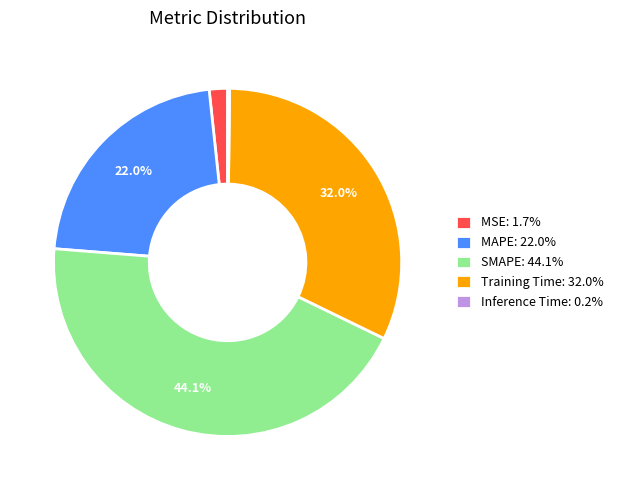

What percentage is the Training Time slice, to the nearest percent?

32%